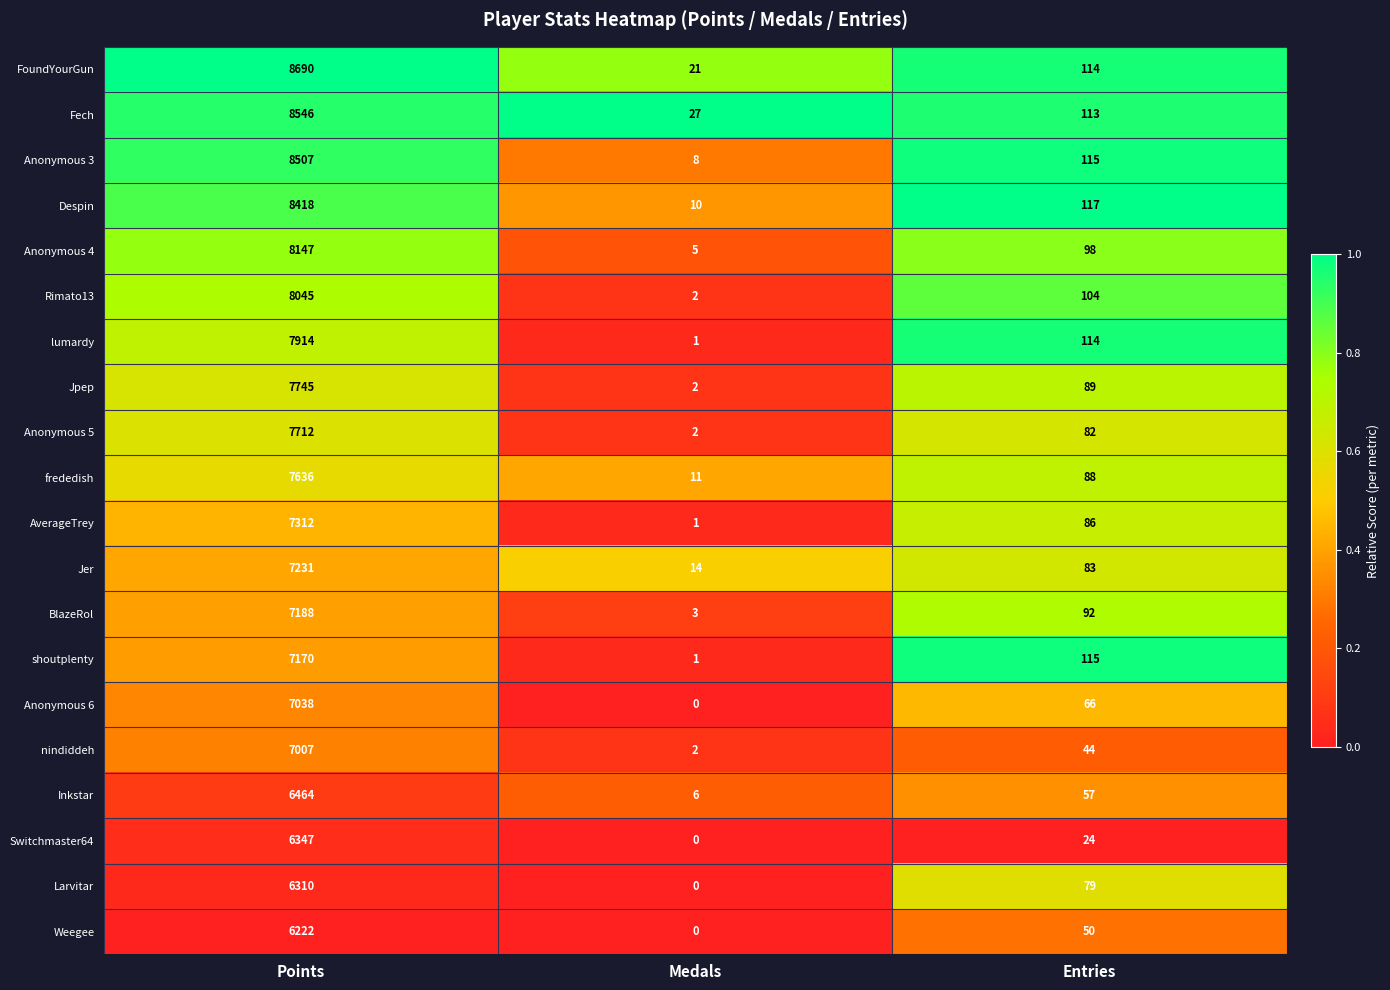

At which label does Jer first exceed 83?

Points